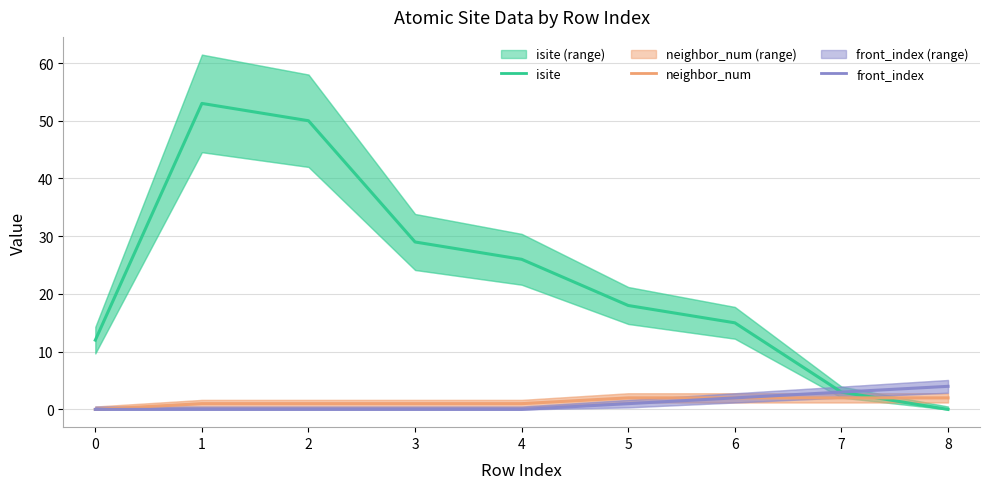

What are all the series names shown in the legend?

isite, neighbor_num, front_index